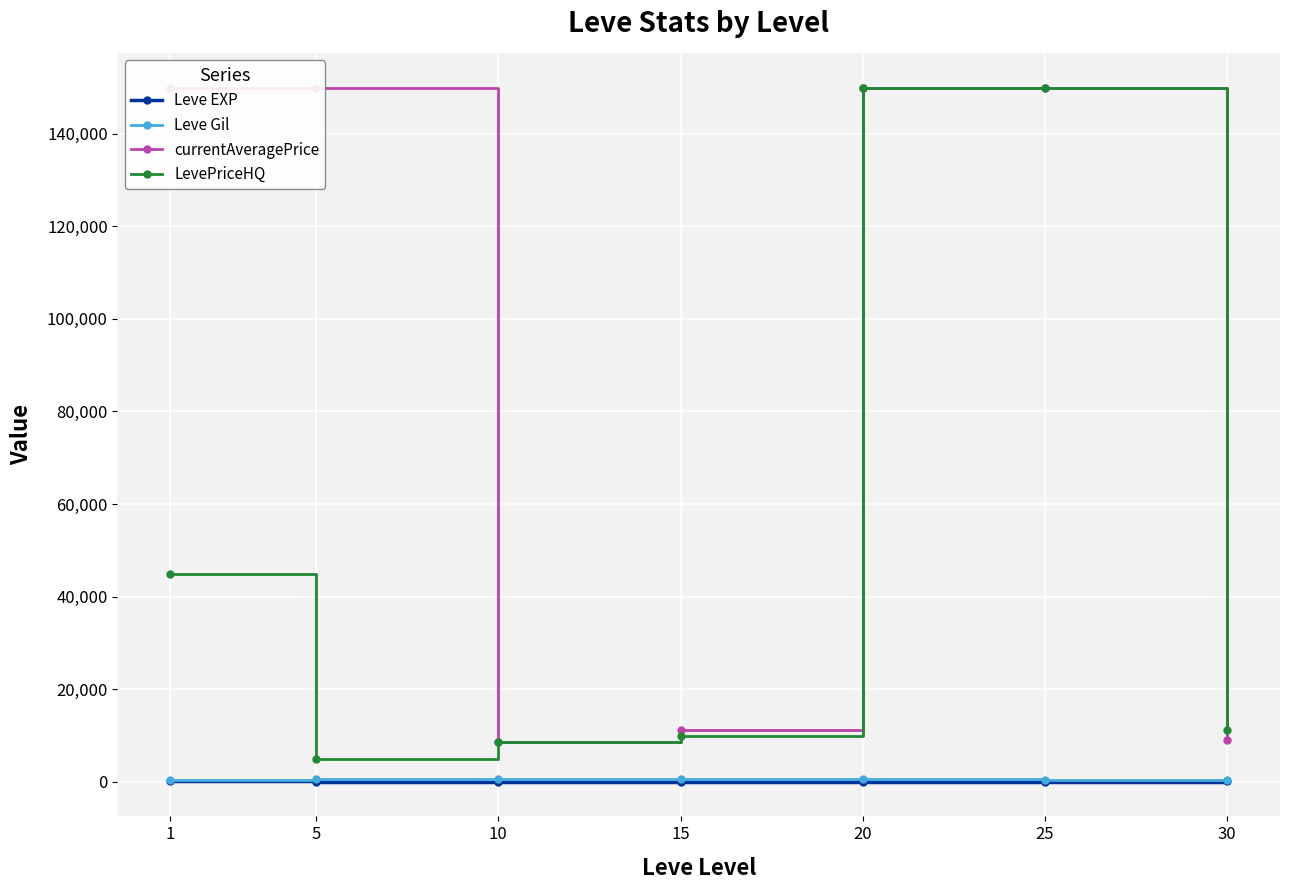

What is the greatest value displayed?

150000.0